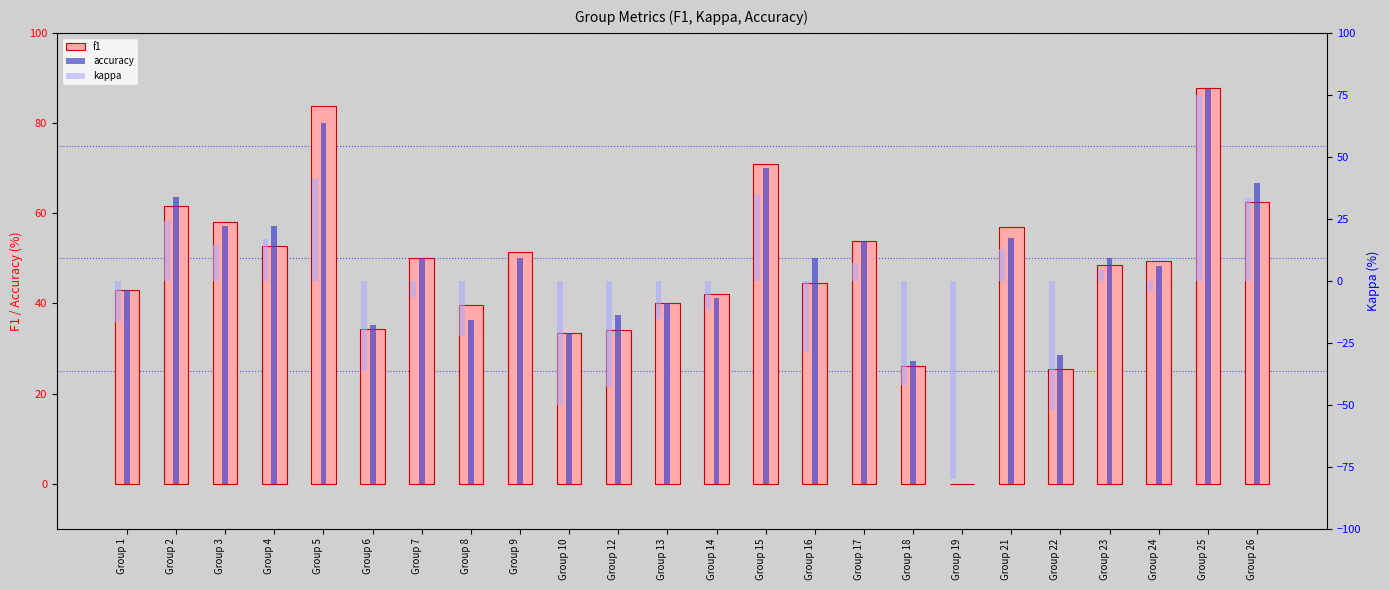

Reading left to right, list all the values displayed in this chart.

f1: Group 1=42.9	Group 2=61.7	Group 3=58.0	Group 4=52.7	Group 5=83.8	Group 6=34.3	Group 7=50.0	Group 8=39.6	Group 9=51.4	Group 10=33.3	Group 12=34.1	Group 13=40.0	Group 14=42.0	Group 15=71.0	Group 16=44.4	Group 17=53.8	Group 18=26.1	Group 19=0.0	Group 21=56.9	Group 22=25.4	Group 23=48.4	Group 24=49.5	Group 25=87.7	Group 26=62.5
accuracy: Group 1=42.9	Group 2=63.6	Group 3=57.1	Group 4=57.1	Group 5=80.0	Group 6=35.3	Group 7=50.0	Group 8=36.4	Group 9=50.0	Group 10=33.3	Group 12=37.5	Group 13=40.0	Group 14=41.2	Group 15=70.0	Group 16=50.0	Group 17=53.8	Group 18=27.3	Group 19=0.0	Group 21=54.5	Group 22=28.6	Group 23=50.0	Group 24=48.4	Group 25=87.5	Group 26=66.7
kappa: Group 1=-16.7	Group 2=24.1	Group 3=14.3	Group 4=16.7	Group 5=41.2	Group 6=-36.5	Group 7=-6.7	Group 8=-22.2	Group 9=0.0	Group 10=-50.0	Group 12=-42.9	Group 13=-15.4	Group 14=-11.8	Group 15=34.8	Group 16=-28.6	Group 17=7.1	Group 18=-41.9	Group 19=-80.0	Group 21=12.7	Group 22=-52.2	Group 23=4.5	Group 24=-4.2	Group 25=75.0	Group 26=33.3